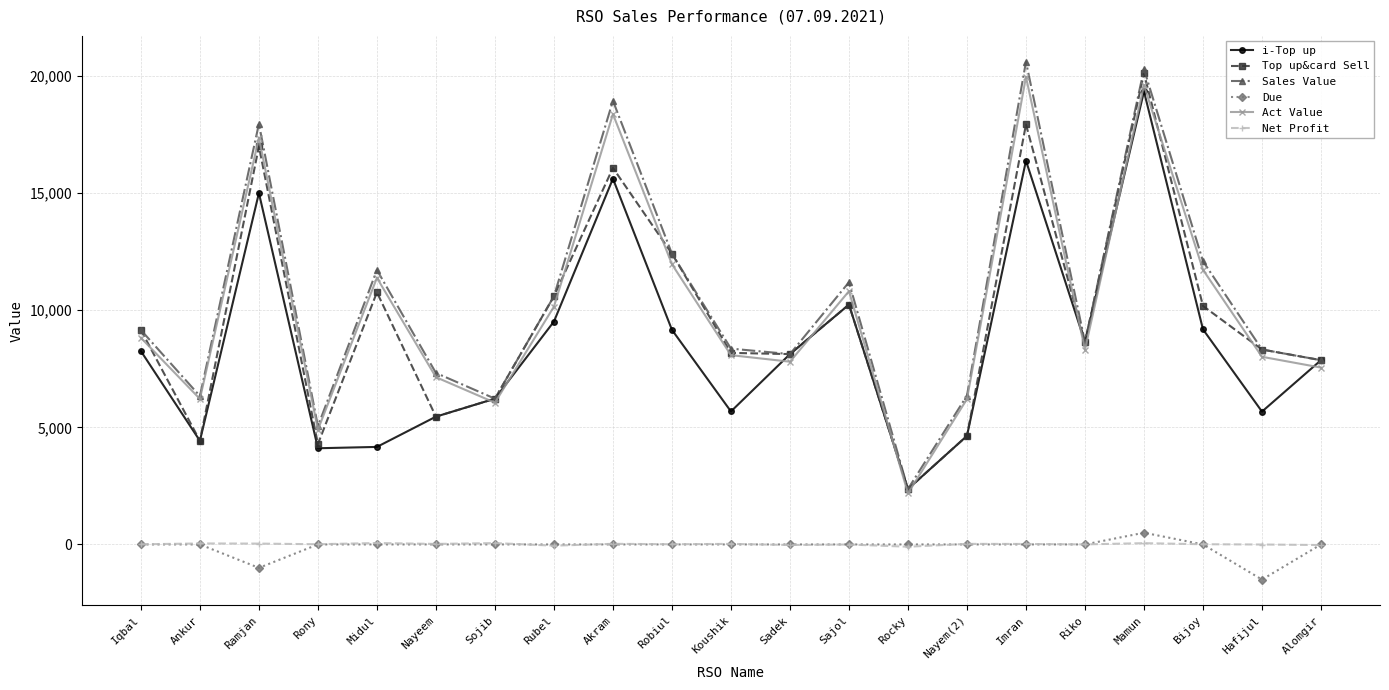

How many values in the Act Value series are below 8315?

10